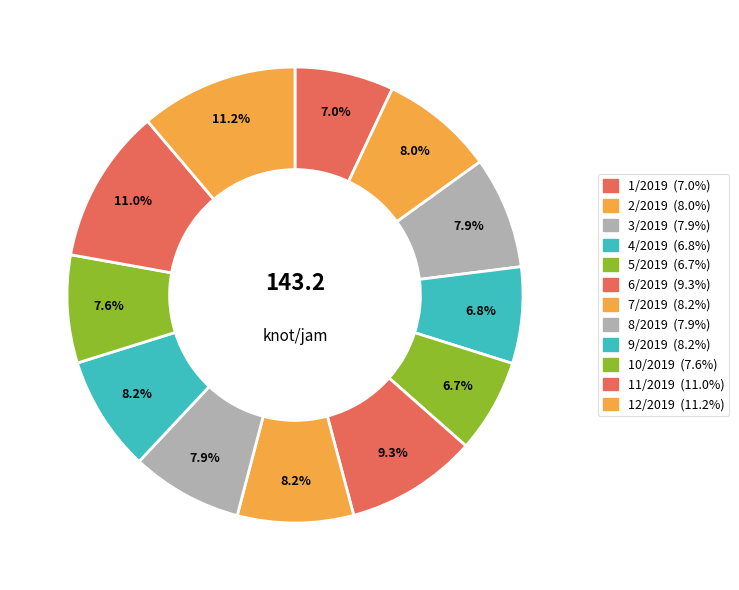

The 12/2019 slice represents 1% of the pie. True or false?

False